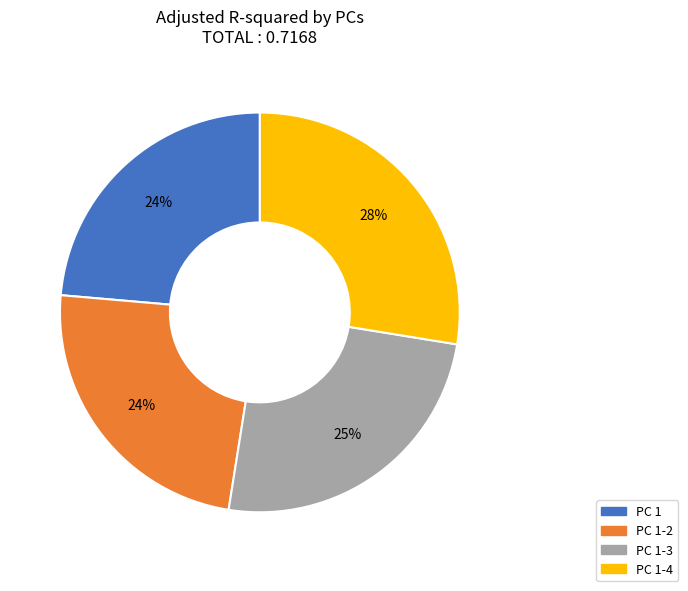

Does any single category account for the majority?

No